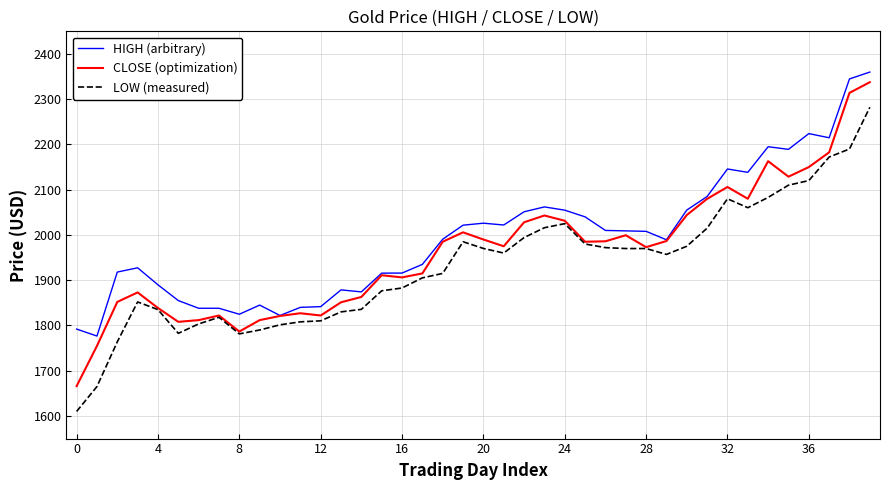

True or false: HIGH (arbitrary) and LOW (measured) intersect in this chart.

False